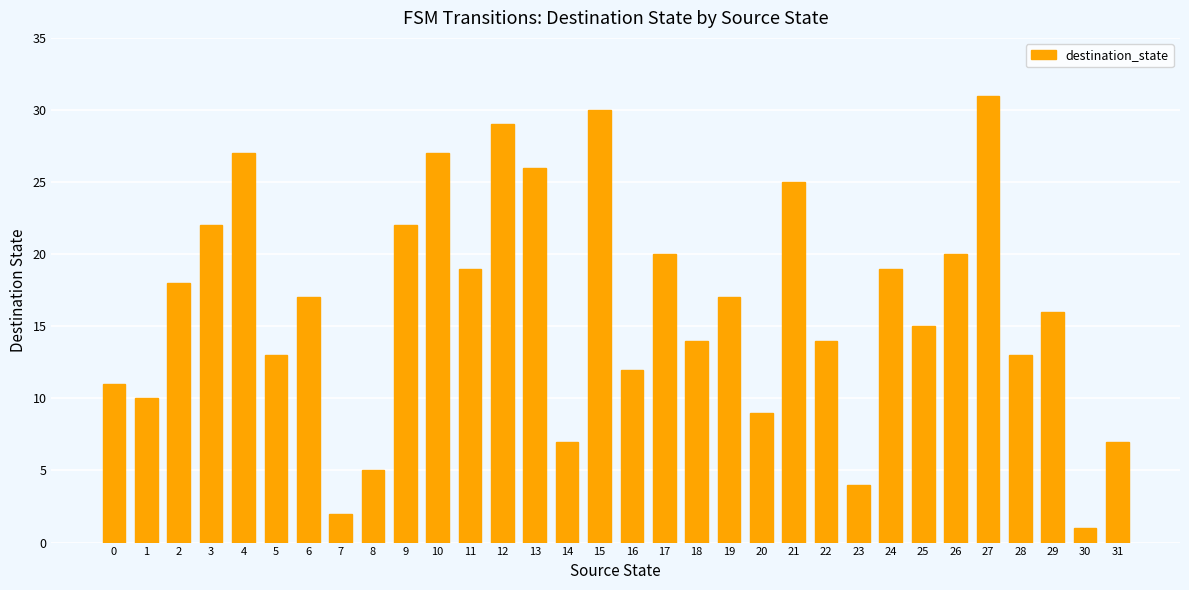

What is the difference between the values at 20 and 31?

2